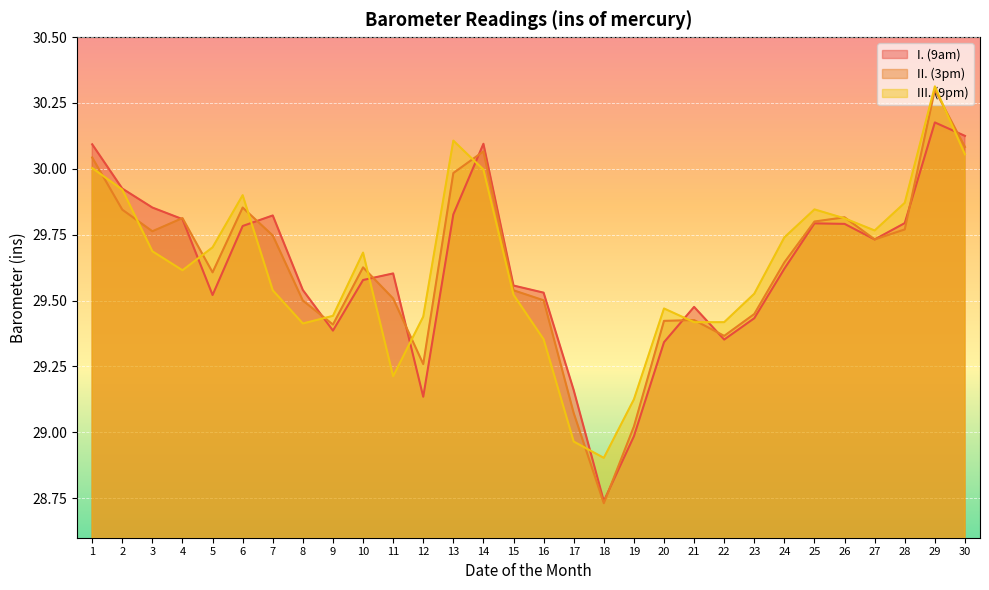

What is the sum of all III. (9pm) values?

888.8